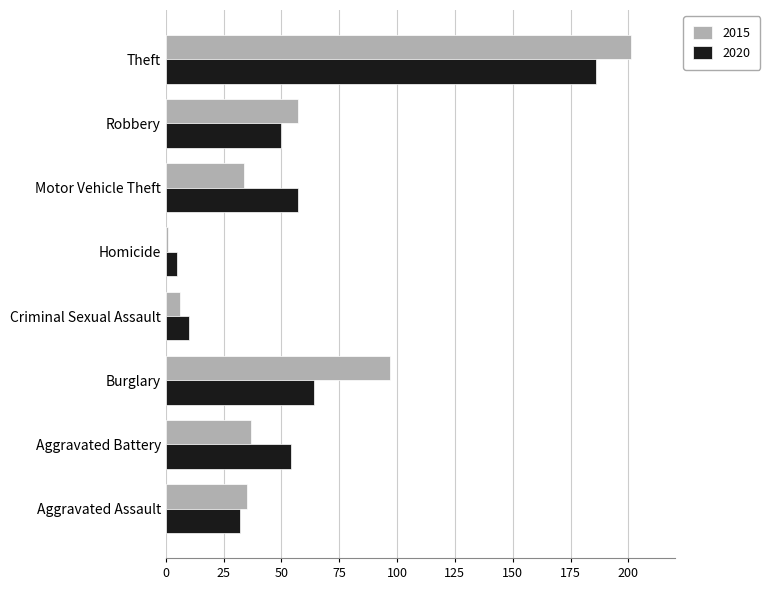

Which series changed the most between Aggravated Assault and Burglary?

2015